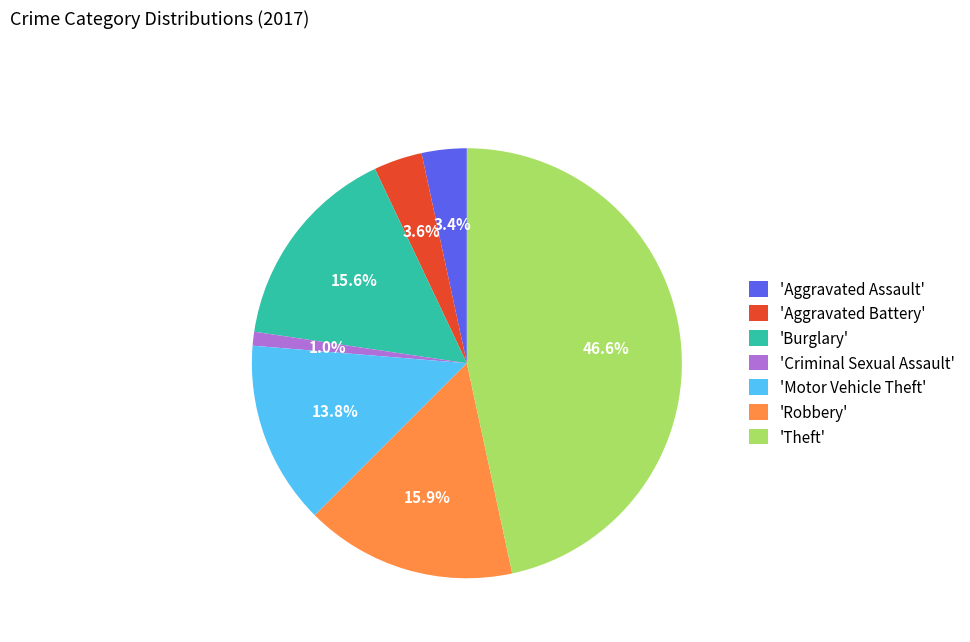

Which slice is the largest?

'Theft'